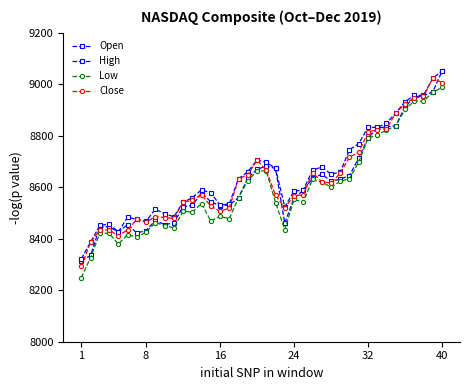

Reading right to left, list all the values displayed in this chart.

Open: 9049.5	8970.2	8955.0	8950.2	8911.8	8839.0	8834.7	8829.5	8791.3	8713.9	8645.4	8631.1	8623.6	8650.9	8634.2	8587.9	8557.5	8460.7	8672.8	8682.0	8669.6	8635.4	8559.7	8530.5	8527.9	8543.6	8578.0	8529.2	8524.5	8461.1	8455.0	8471.1	8431.3	8422.7	8455.1	8426.6	8446.6	8445.5	8335.0	8314.4
High: 9052.0	9022.5	8957.1	8956.6	8931.9	8888.1	8848.8	8832.0	8833.5	8768.9	8745.8	8658.5	8650.8	8678.8	8665.4	8588.9	8584.9	8524.0	8672.8	8697.3	8705.9	8659.7	8633.2	8535.5	8530.7	8578.3	8589.8	8559.8	8540.8	8485.4	8496.9	8514.8	8467.3	8475.6	8483.2	8426.6	8457.4	8451.4	8386.8	8321.8
Low: 8987.3	8968.5	8934.4	8934.5	8901.9	8839.0	8820.4	8804.6	8789.8	8697.6	8633.6	8622.4	8600.8	8619.8	8630.6	8541.9	8552.4	8435.4	8540.2	8664.0	8662.6	8625.6	8559.7	8477.5	8487.3	8468.6	8536.7	8503.6	8506.8	8441.6	8451.3	8463.0	8425.5	8405.9	8415.9	8379.3	8421.0	8421.3	8326.6	8248.8
Close: 9006.6	9022.4	8952.9	8945.7	8925.0	8887.2	8827.7	8823.4	8814.2	8734.9	8717.3	8654.0	8616.2	8621.8	8656.5	8570.7	8566.7	8520.6	8568.0	8665.5	8705.2	8647.9	8632.5	8519.9	8506.2	8526.7	8570.7	8549.9	8540.8	8479.0	8482.1	8486.1	8464.3	8475.3	8434.5	8410.6	8434.7	8433.2	8386.4	8292.4